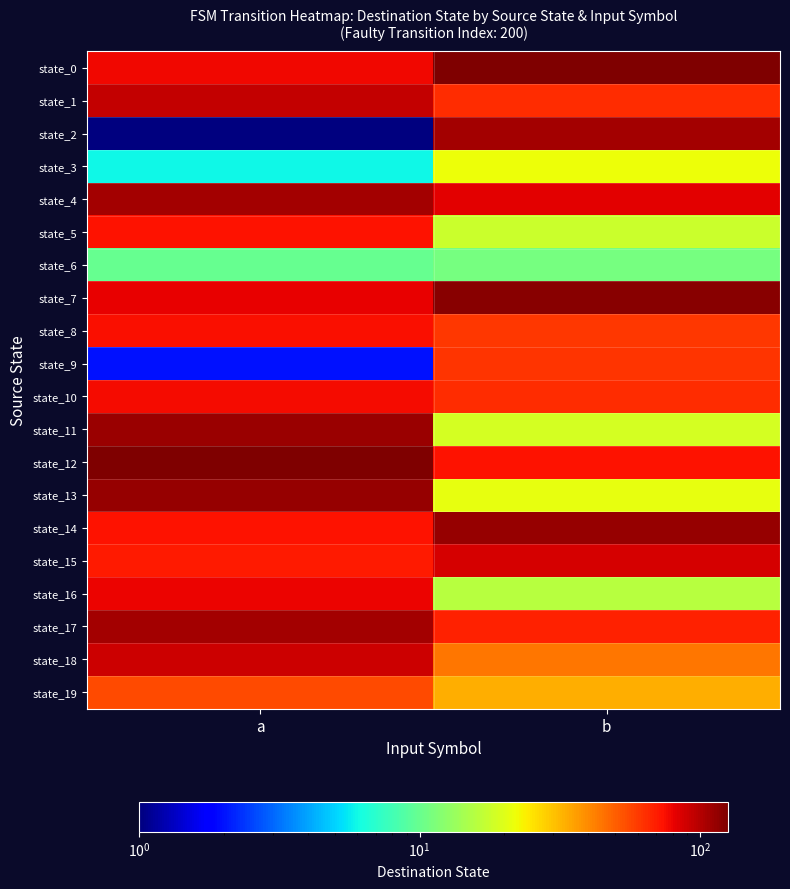

What is the total value across all series at a?

1429